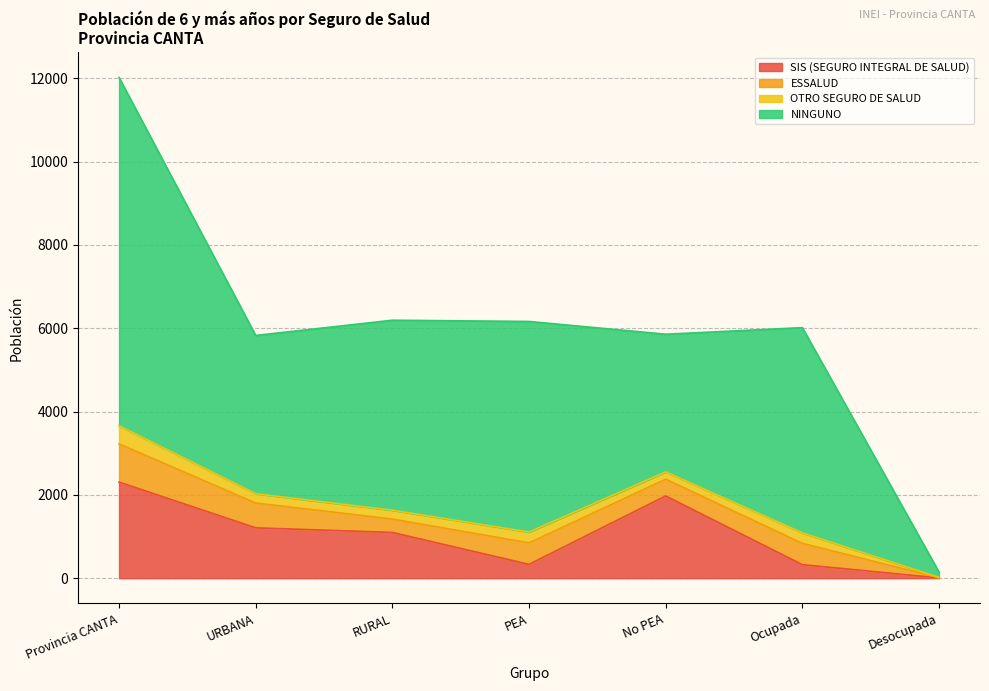

The OTRO SEGURO DE SALUD series shows 122 at RURAL. True or false?

False